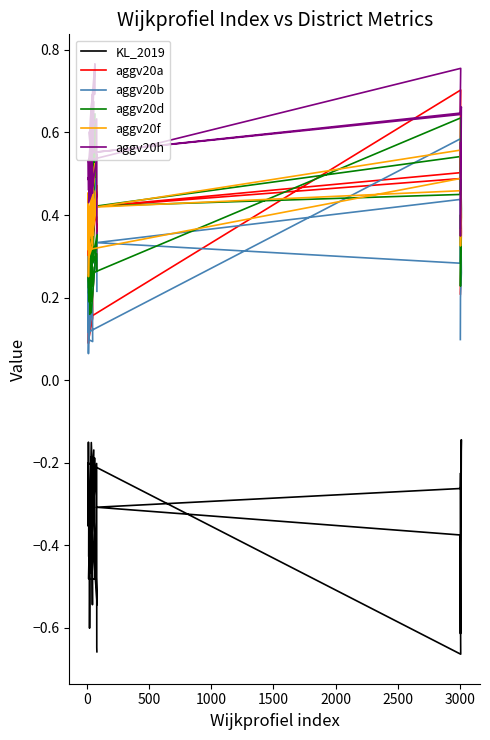

What is the label of the 35th point from the right?

2000